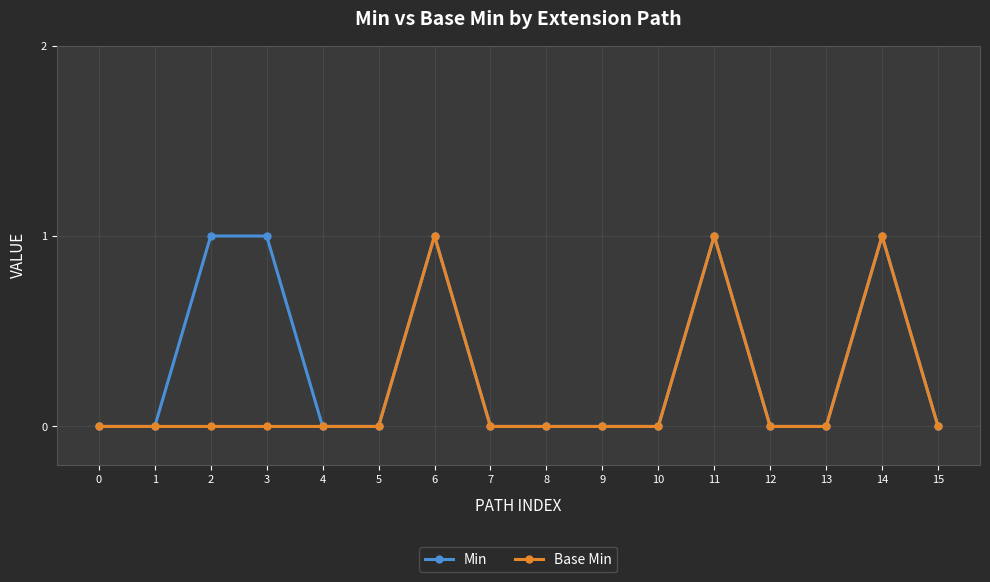

Reading left to right, extract all data points from this chart.

Min: 0=0	1=0	2=1	3=1	4=0	5=0	6=1	7=0	8=0	9=0	10=0	11=1	12=0	13=0	14=1	15=0
Base Min: 0=0	1=0	2=0	3=0	4=0	5=0	6=1	7=0	8=0	9=0	10=0	11=1	12=0	13=0	14=1	15=0